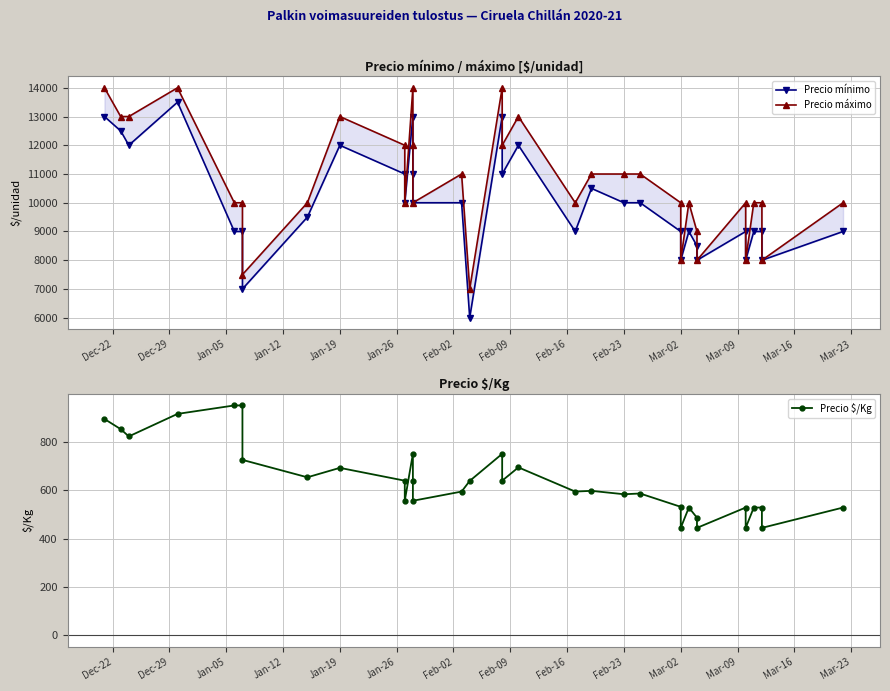

Reading left to right, transcribe all the data shown in this chart.

Precio mínimo: 13000	12500	12000	13500	9000	9000	7000	9500	12000	11000	10000	13000	11000	10000	10000	6000	13000	11000	12000	9000	10500	10000	10000	9000	8000	9000	8500	8000	9000	8000	9000	9000	8000	9000
Precio máximo: 14000	13000	13000	14000	10000	10000	7500	10000	13000	12000	10000	14000	12000	10000	11000	7000	14000	12000	13000	10000	11000	11000	11000	10000	8000	10000	9000	8000	10000	8000	10000	10000	8000	10000
Precio $/Kg: 894	852	822	915	950	950	725	653	692	639	556	750	639	556	594	638	750	639	694	594	597	583	586	531	444	528	486	444	528	444	528	528	444	528